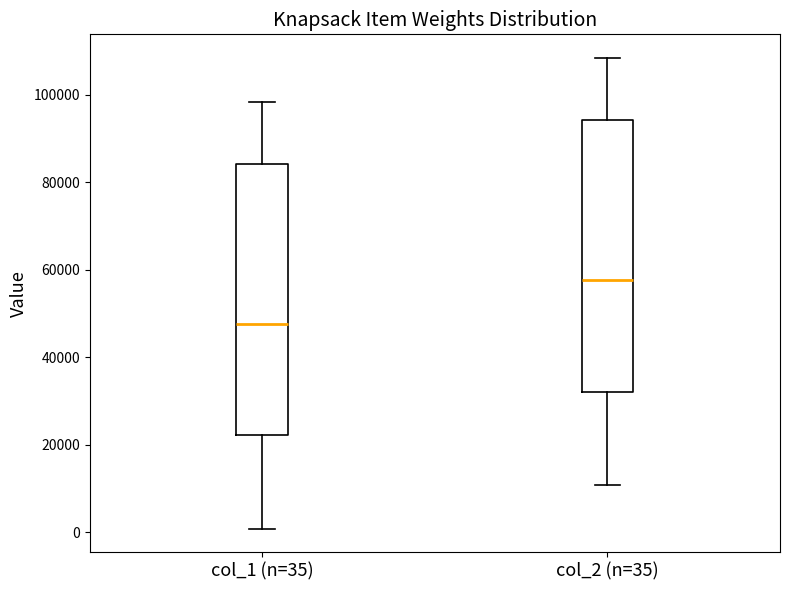

Where does the upper whisker of the box for col_1 (n=35) end on the y-axis? The values are not printed on the chart, so give them approximately, as read against the axis.

98000